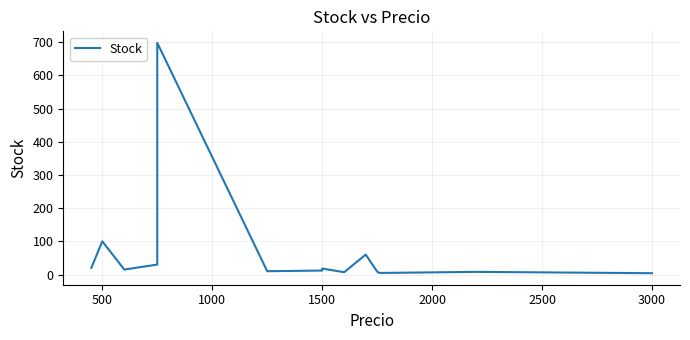

What is the minimum value shown in the chart?

4